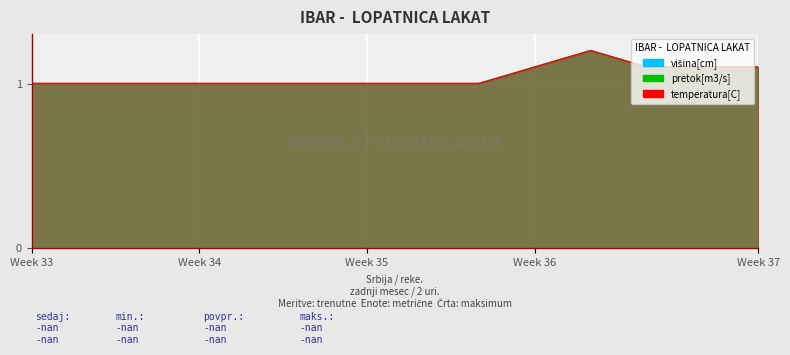

What is the average value of the pretok[m3/s] series?

1.0